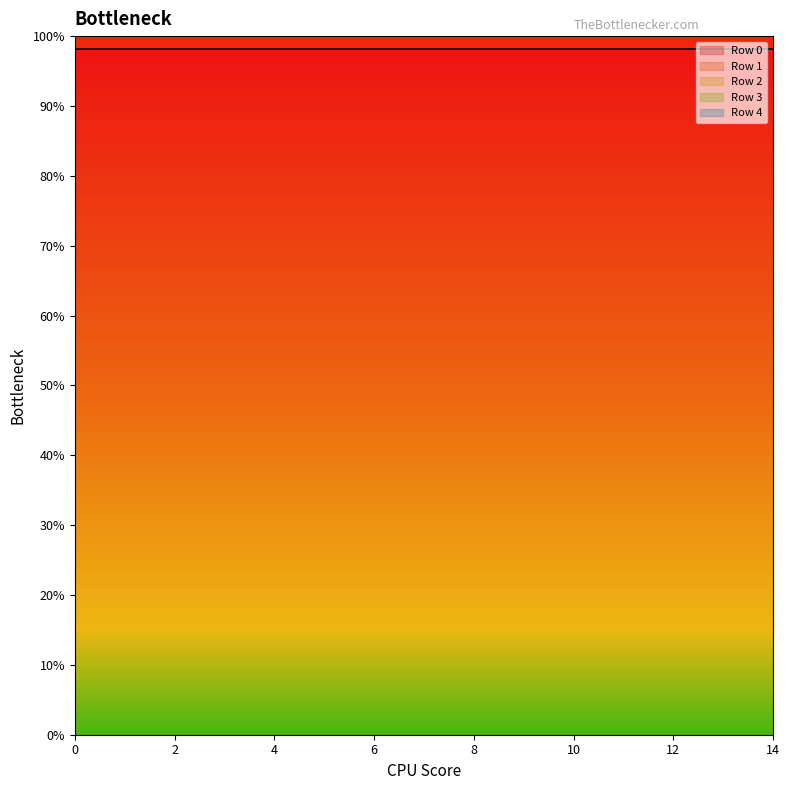

True or false: Row 4 and Row 2 cross at least once.

False